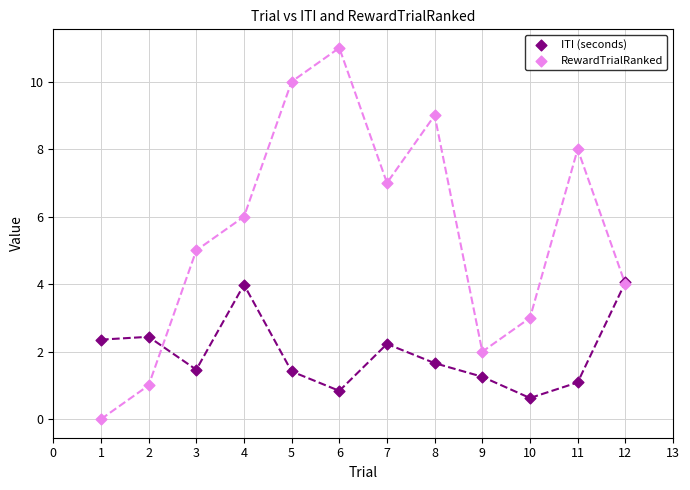

Which series contains the highest Y value?

RewardTrialRanked